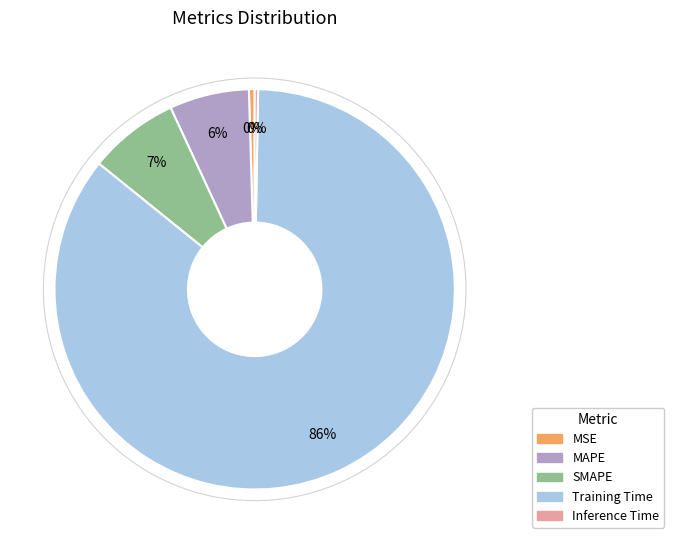

Which slice is the largest?

Training Time